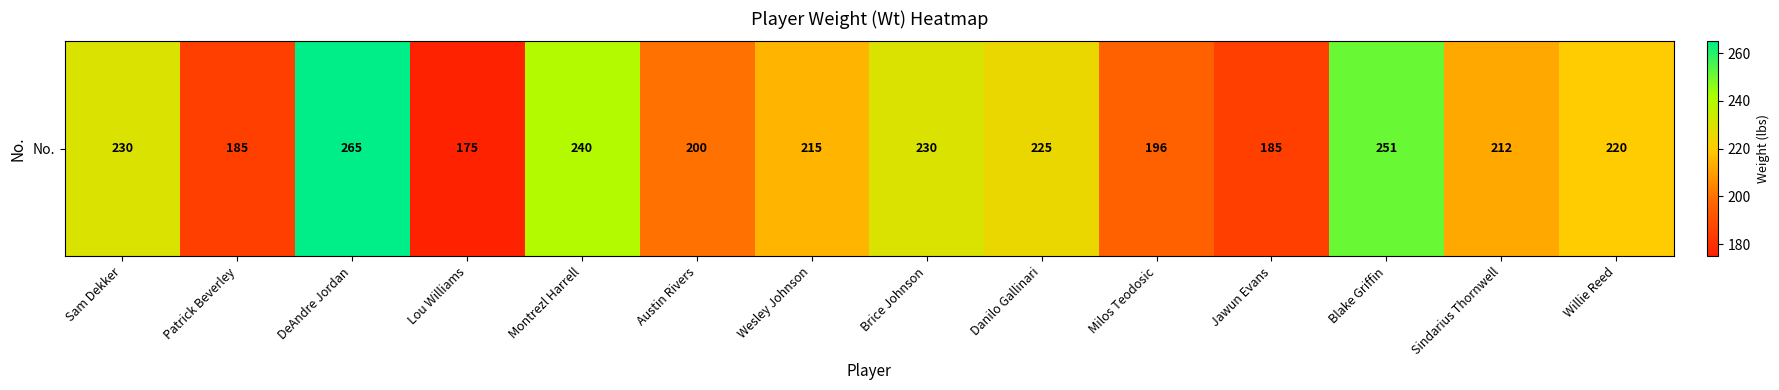

What value does the data have at Lou Williams?

175